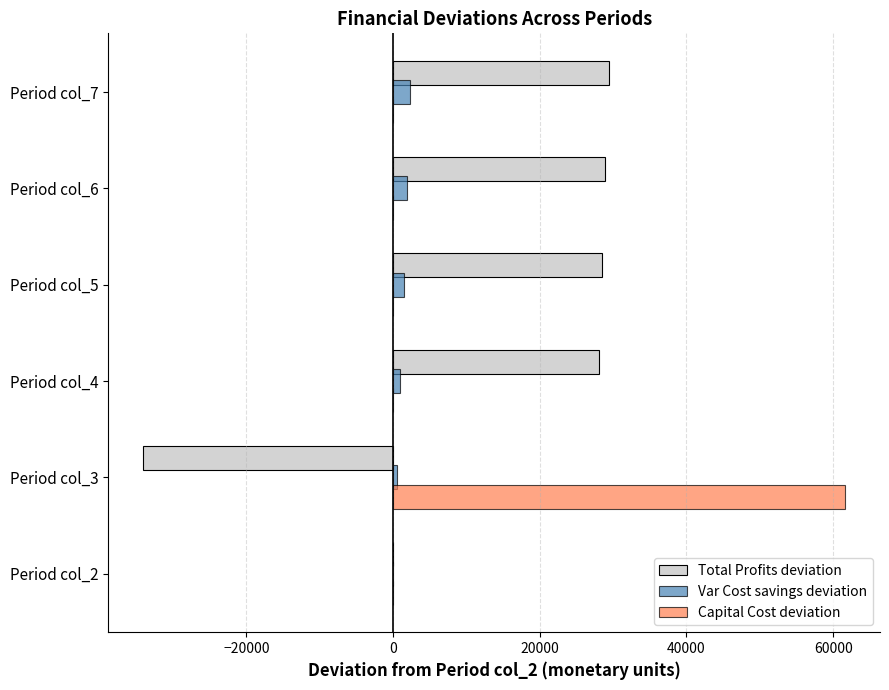

Which series has the largest range (max minus min)?

Total Profits deviation